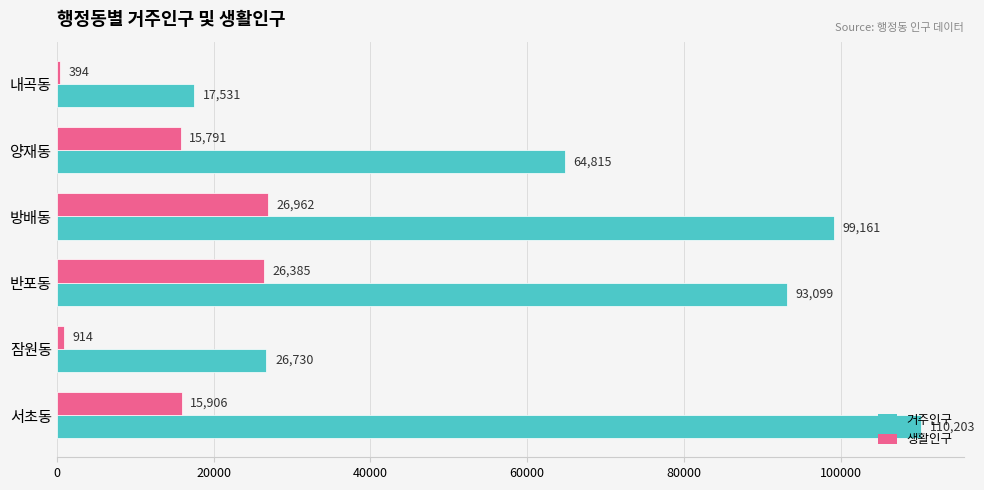

At which category is the sum across all series the highest?

방배동